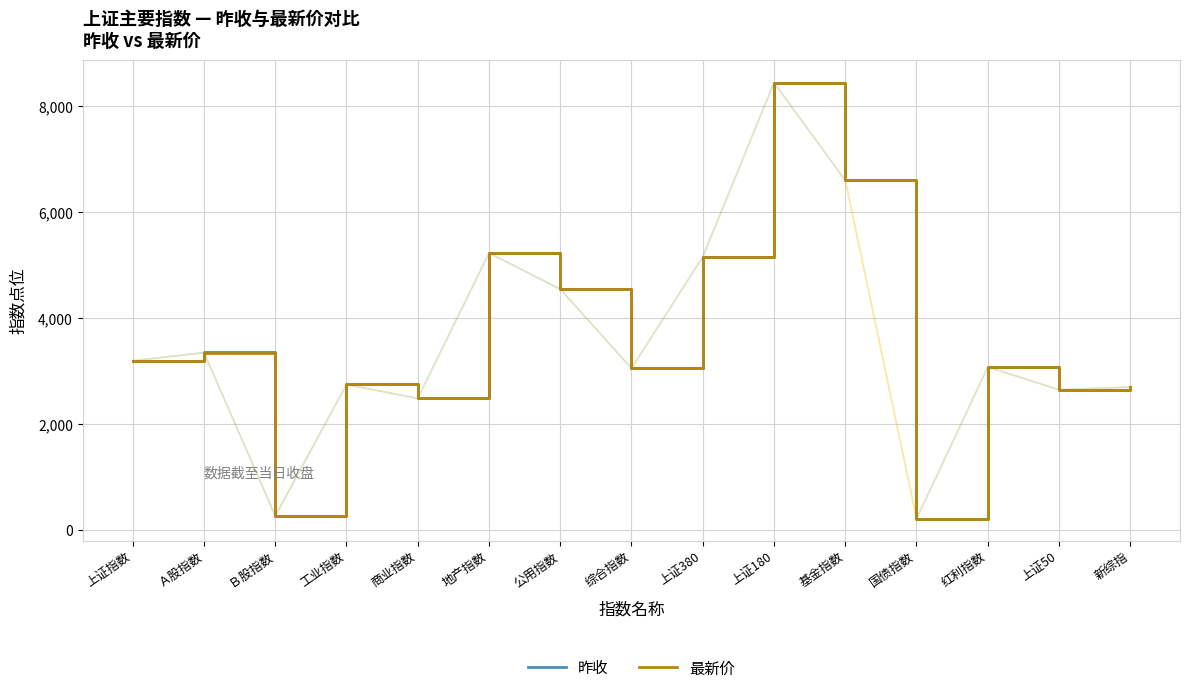

Reading left to right, what are all the values shown in this chart?

昨收: 上证指数=3201.3	Ａ股指数=3355.3	Ｂ股指数=272.4	工业指数=2753.3	商业指数=2491.6	地产指数=5235.5	公用指数=4554.2	综合指数=3057.3	上证380=5164.0	上证180=8452.6	基金指数=6607.3	国债指数=217.6	红利指数=3084.6	上证50=2655.1	新综指=2705.0
最新价: 上证指数=3201.0	Ａ股指数=3355.1	Ｂ股指数=267.4	工业指数=2753.2	商业指数=2491.5	地产指数=5235.5	公用指数=4551.5	综合指数=3057.3	上证380=5163.5	上证180=8452.4	基金指数=6607.3	国债指数=217.6	红利指数=3084.0	上证50=2655.1	新综指=2704.9